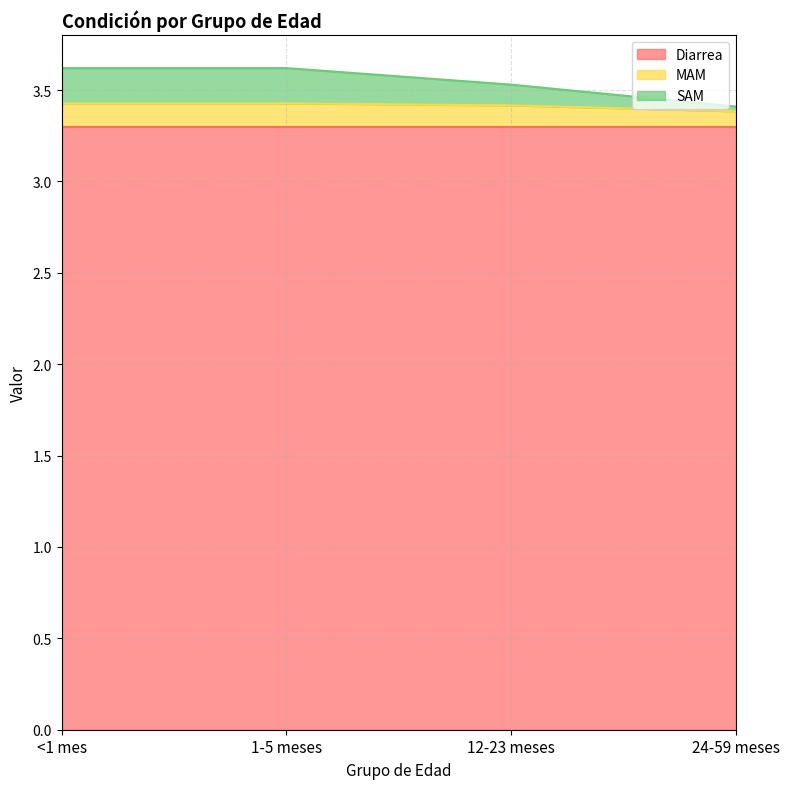

What is the difference between the SAM values at 12-23 meses and <1 mes?

0.1